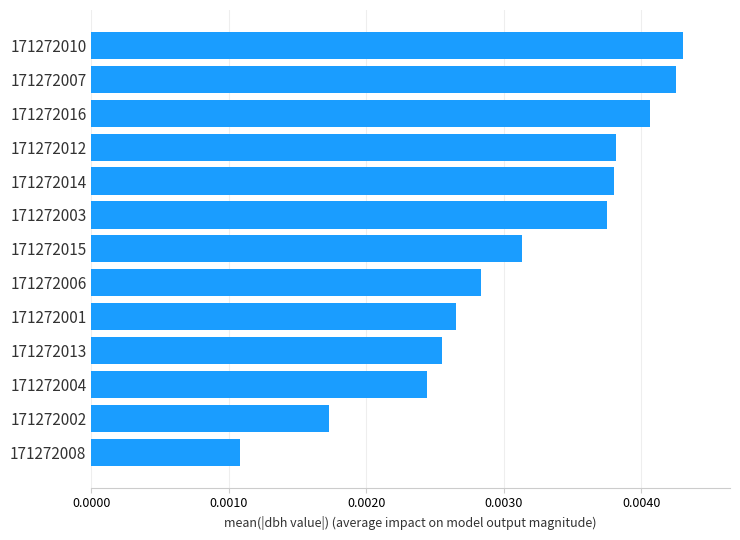

Where is the data nearest to the value 0?

171272008